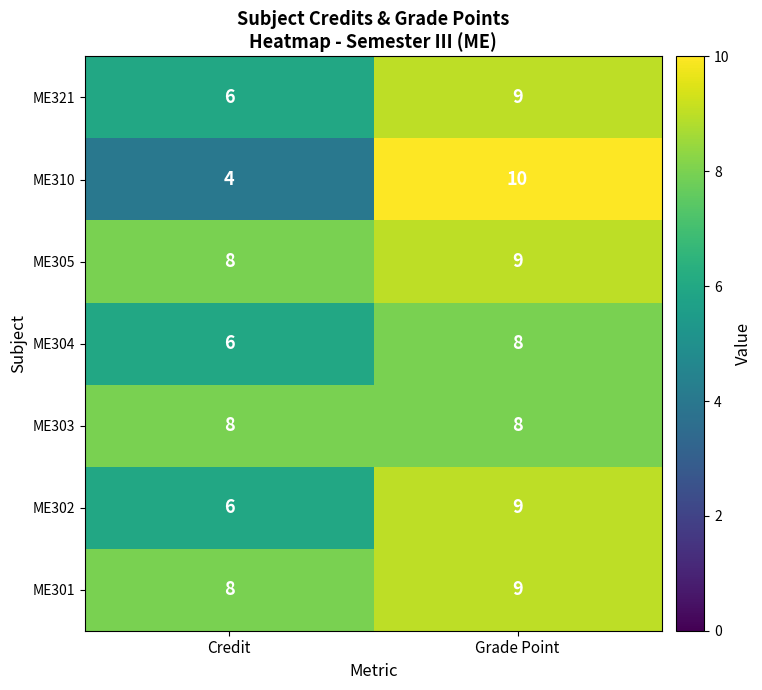

Read the ME310 value at Credit.

4